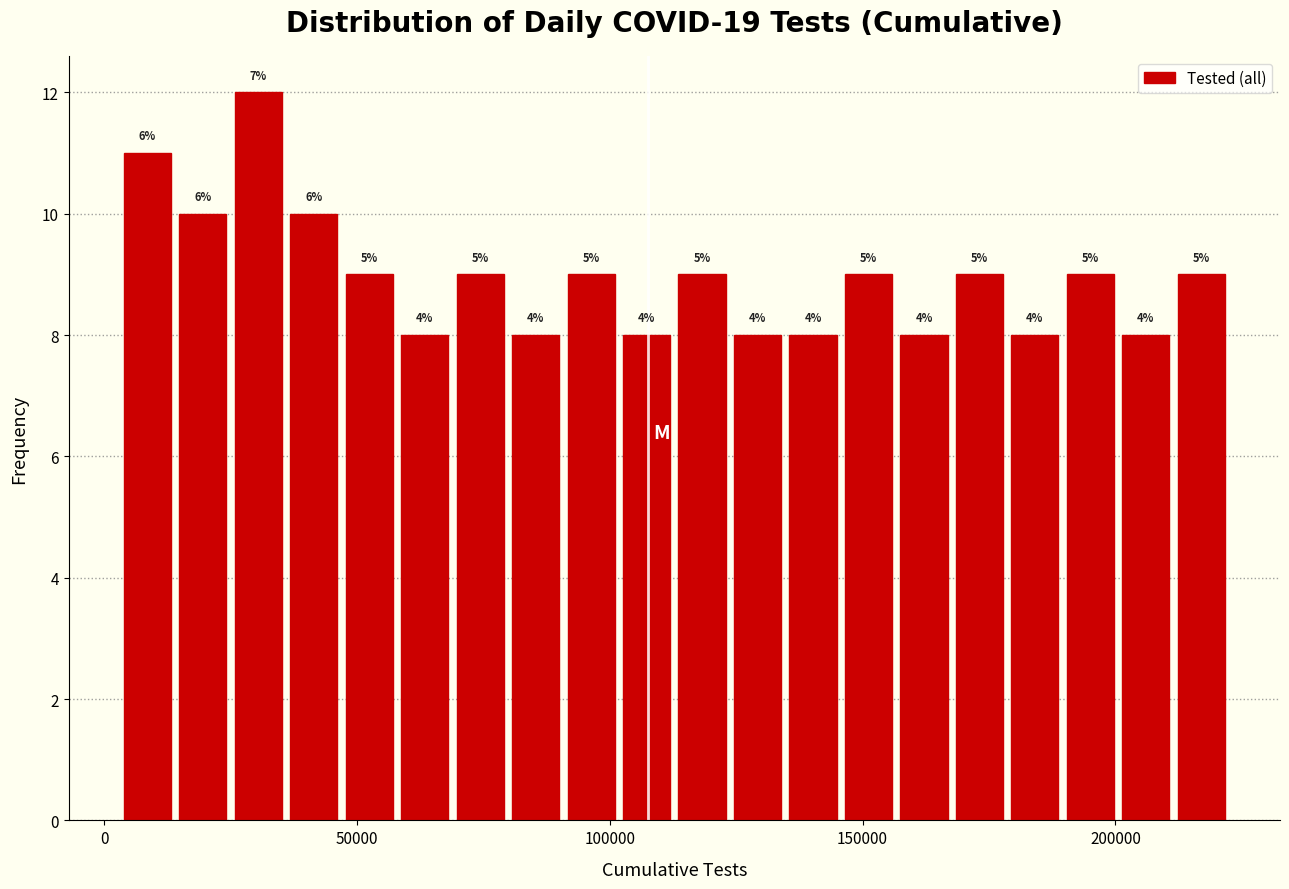

Read against the x-axis, roughly where is the centre of the tallest bar?

30000